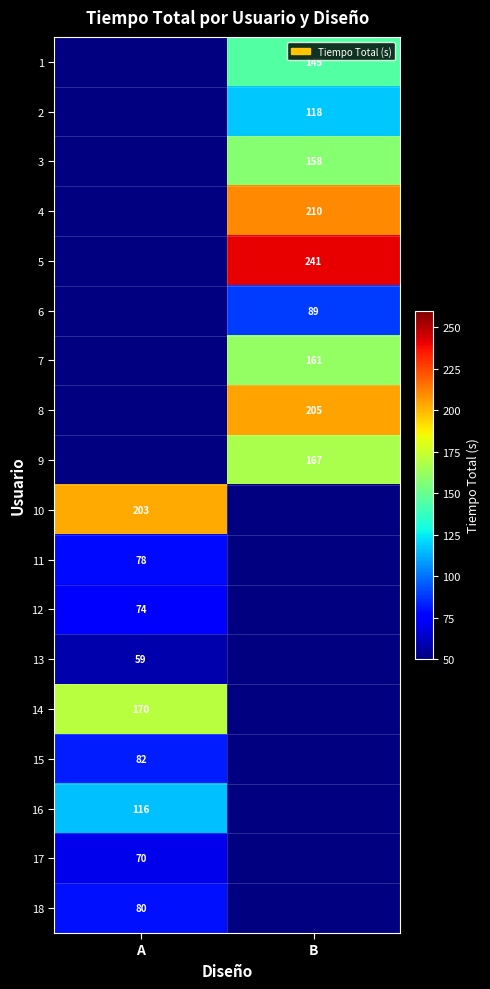

The 17 series shows 20 at A. True or false?

False